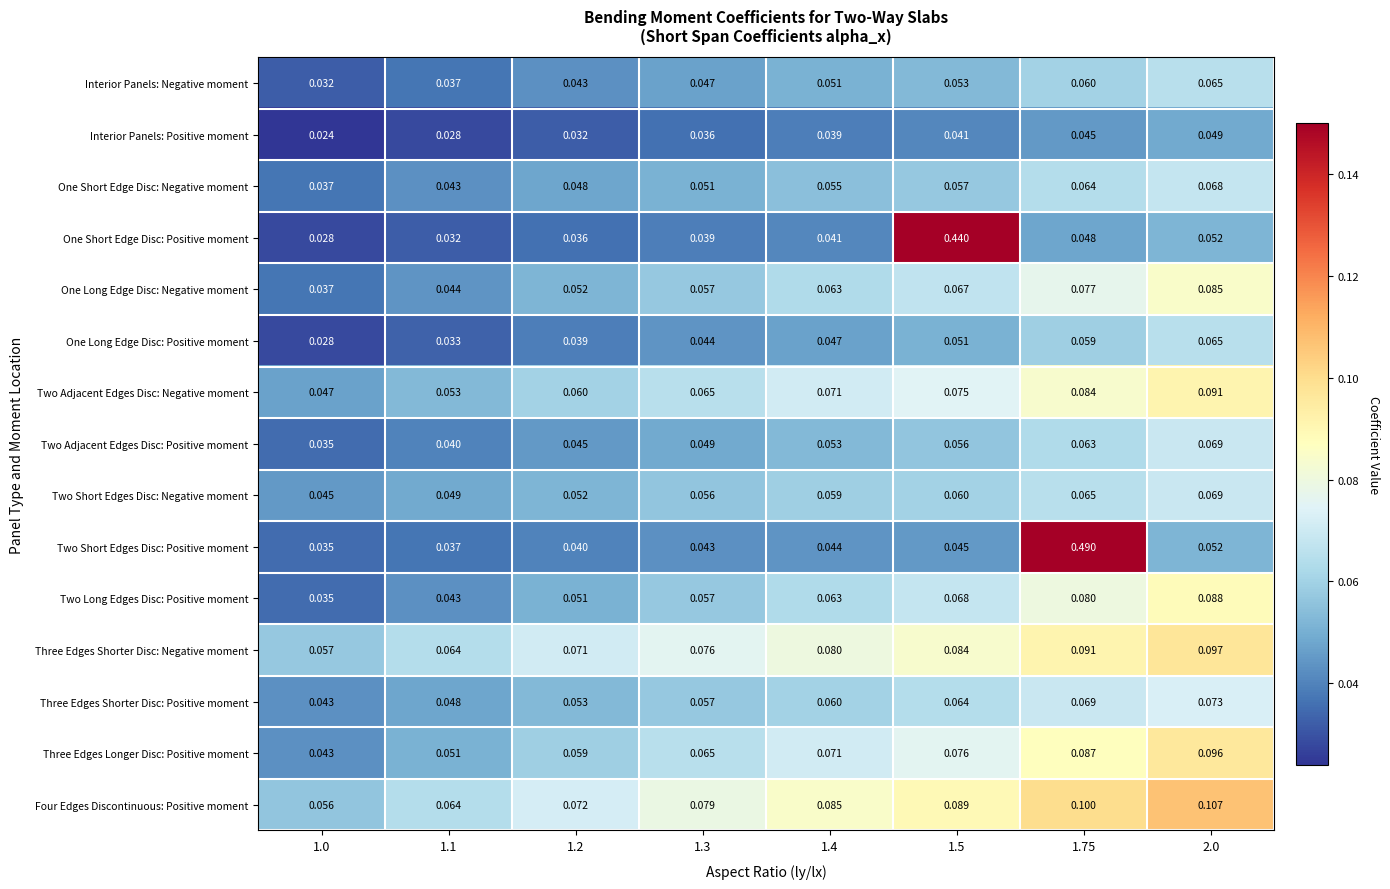

Which series has the widest spread of values?

Two Short Edges Disc: Positive moment